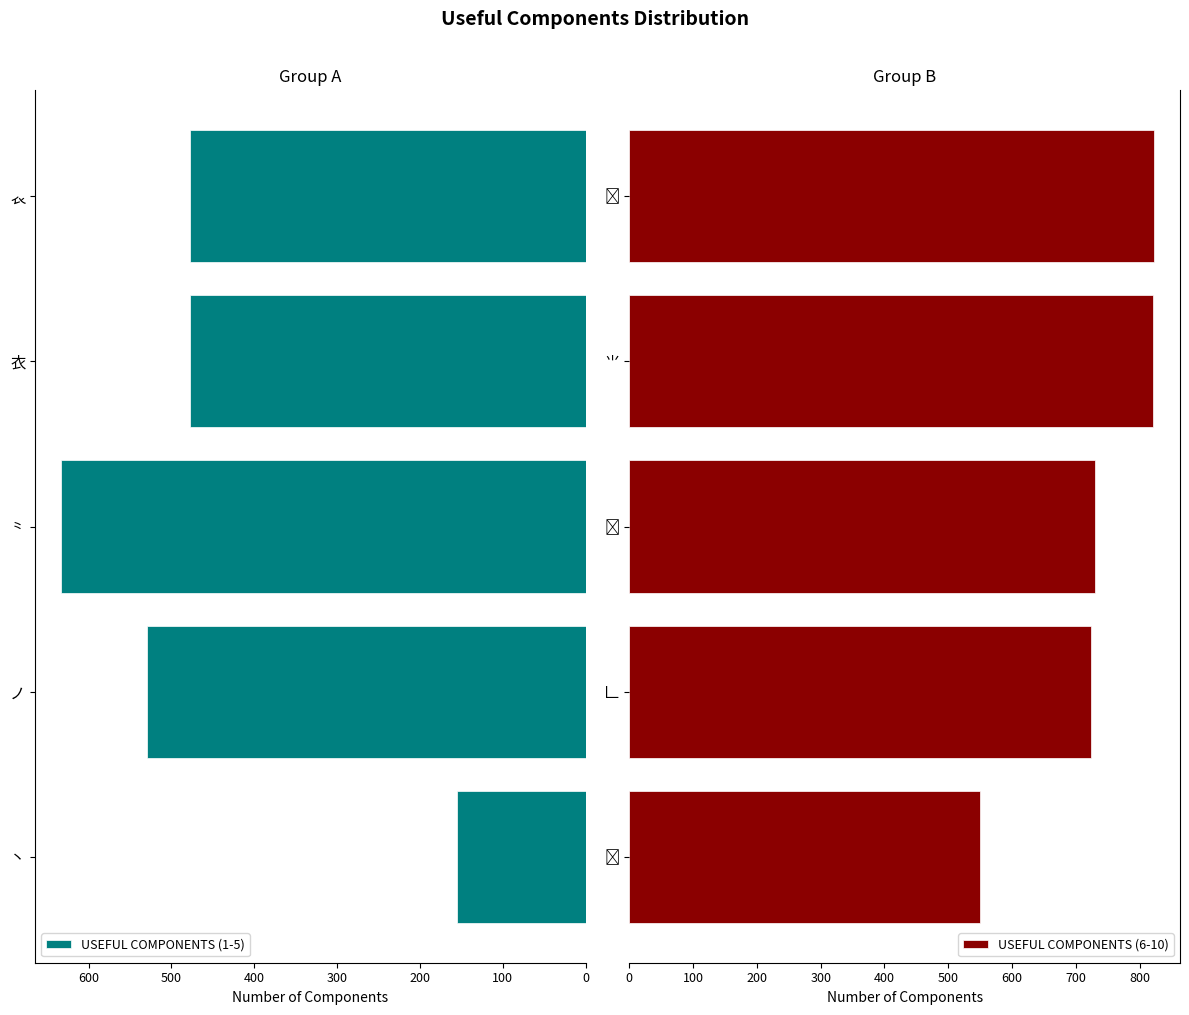

How many values in the USEFUL COMPONENTS (6-10) series are below 730?

2